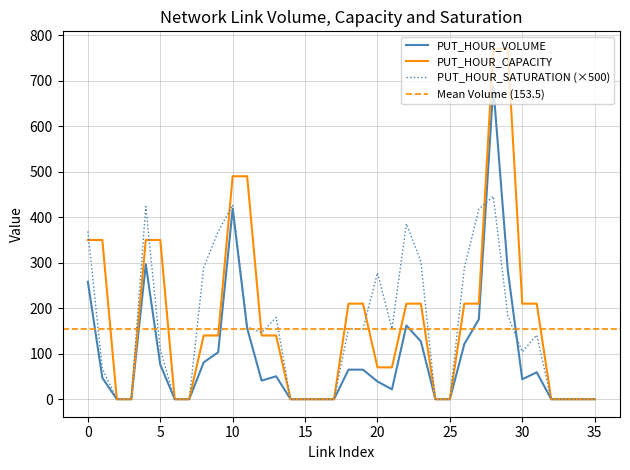

The value of PUT_HOUR_SATURATION (×500) at 25 is -256.3. True or false?

False